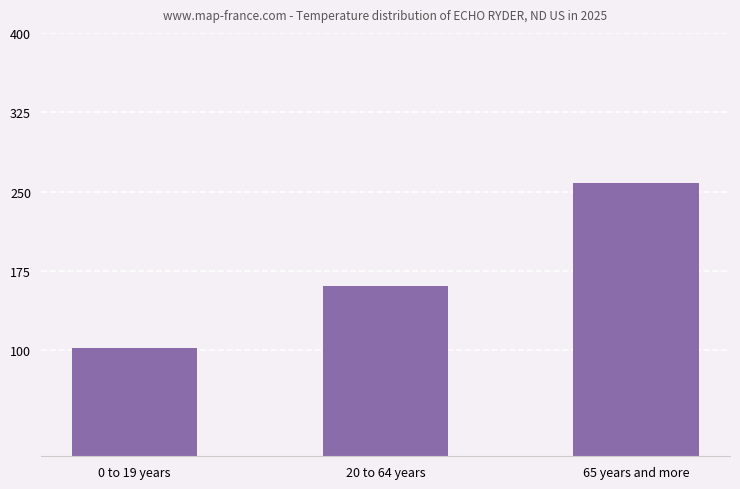

What is the label of the 3rd bar from the right?

0 to 19 years